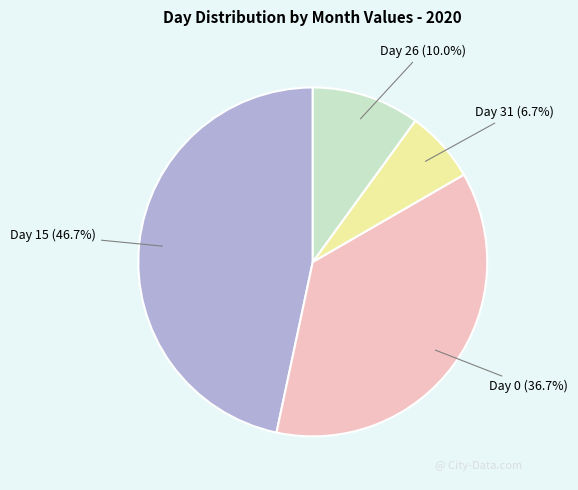

Which slice is the smallest?

Day 31